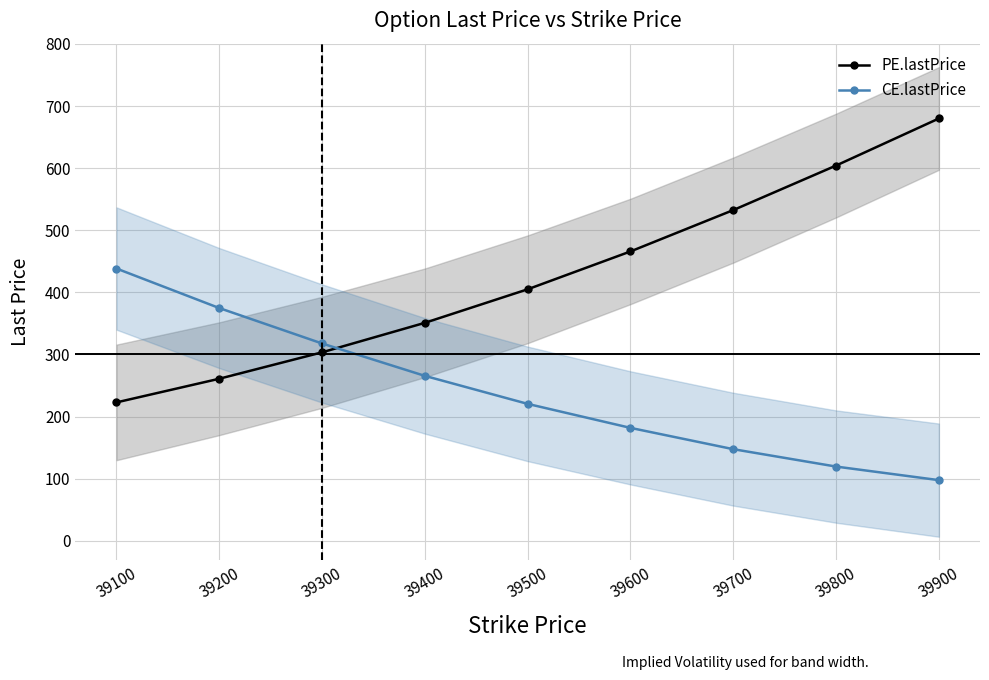

What is the sum of the PE.lastPrice values at 39500 and 39600?

871.0